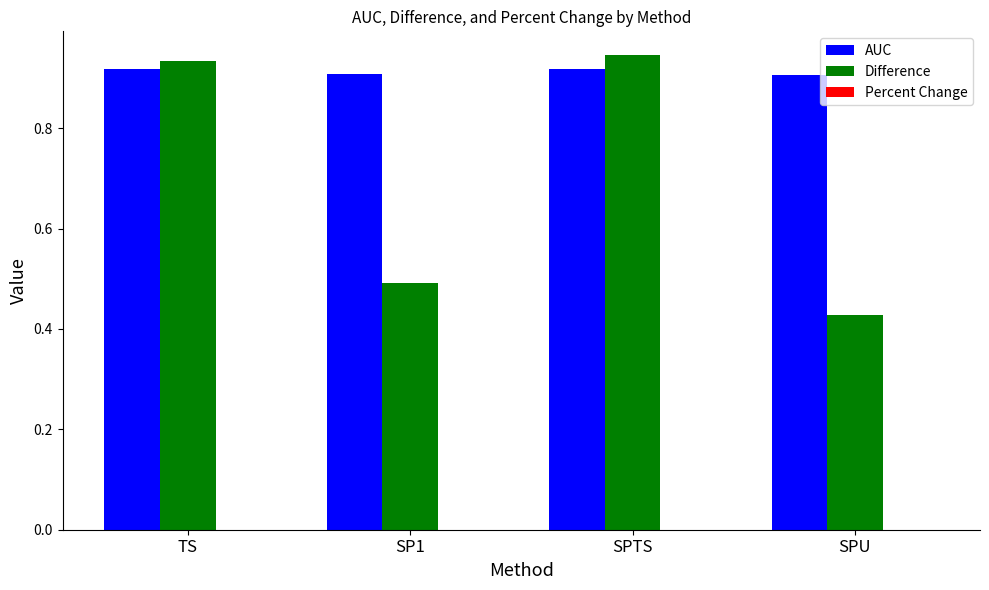

At how many categories does at least one series exceed 0?

4